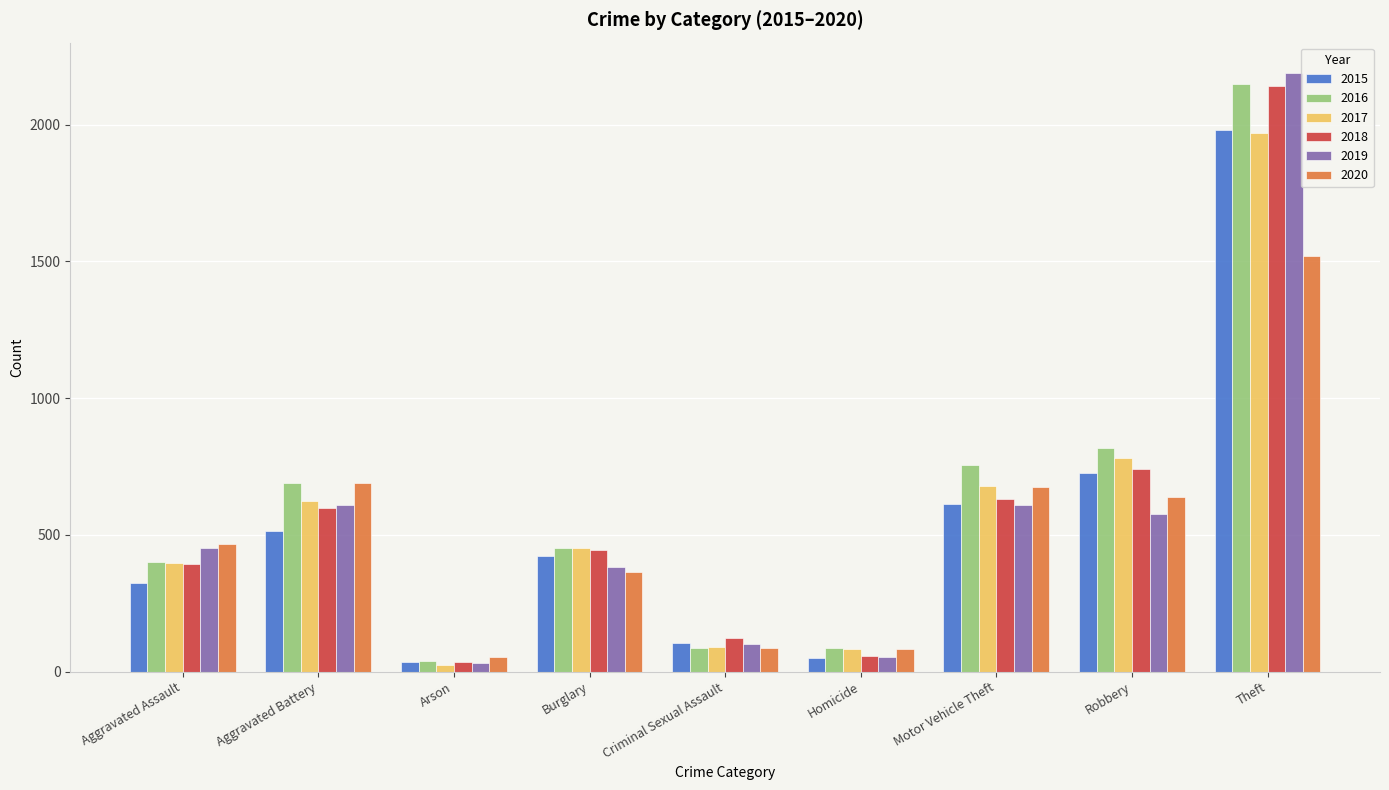

At which label is 2015 closest to 1008?

Robbery